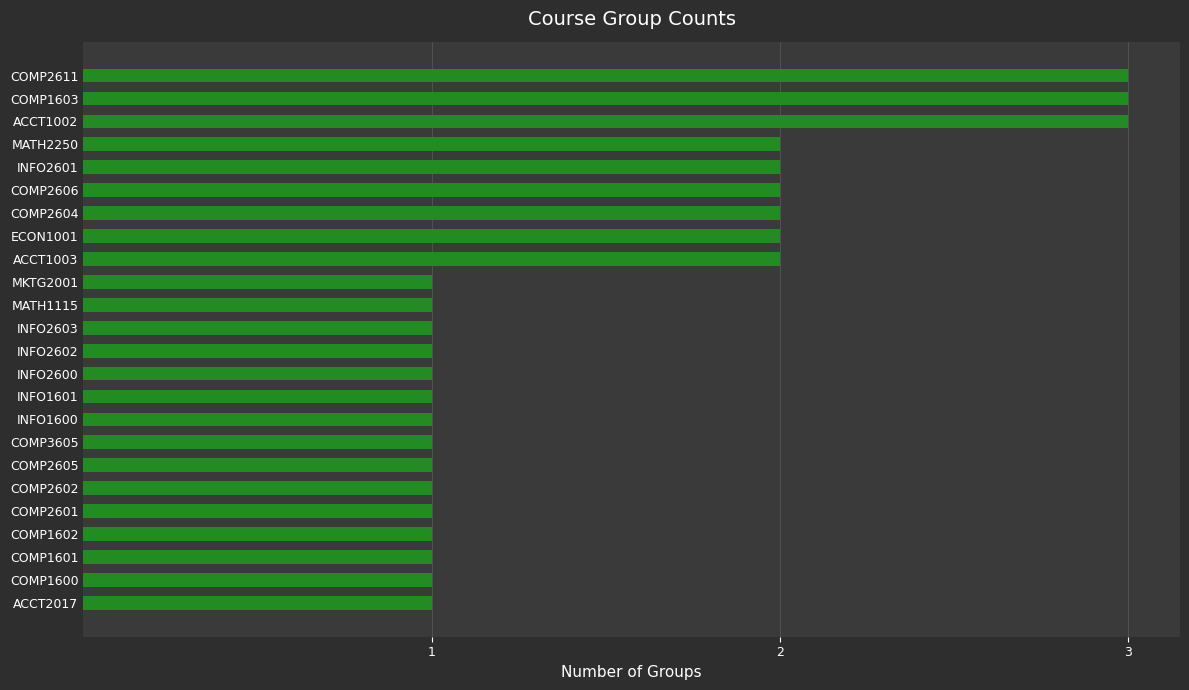

The value at COMP1603 is 3. True or false?

True